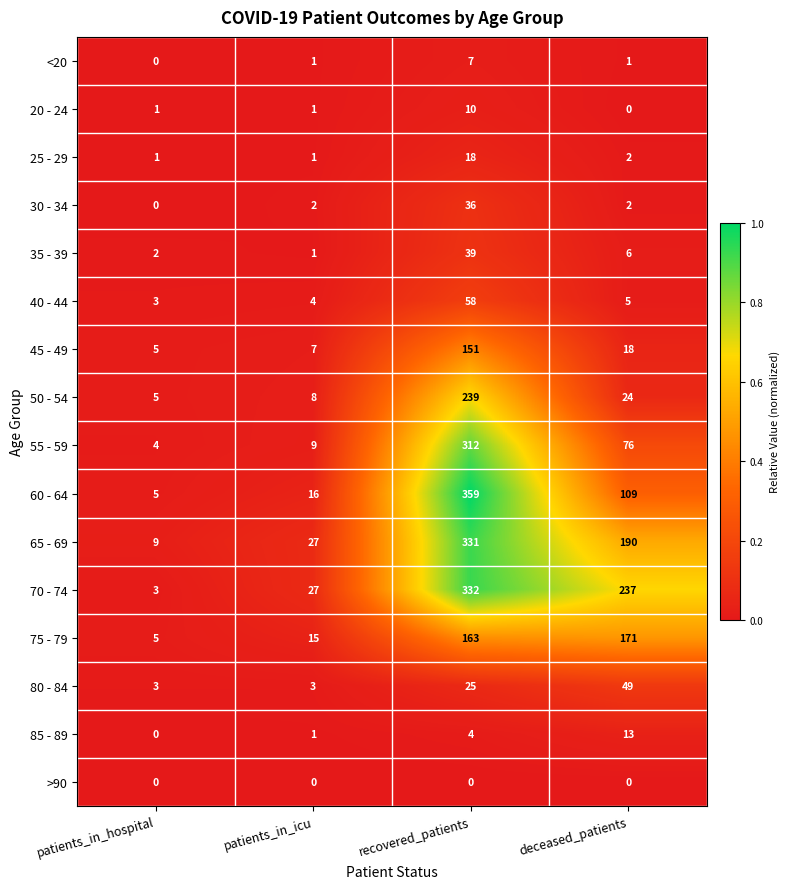

The value of 30 - 34 at patients_in_hospital is 0. True or false?

True